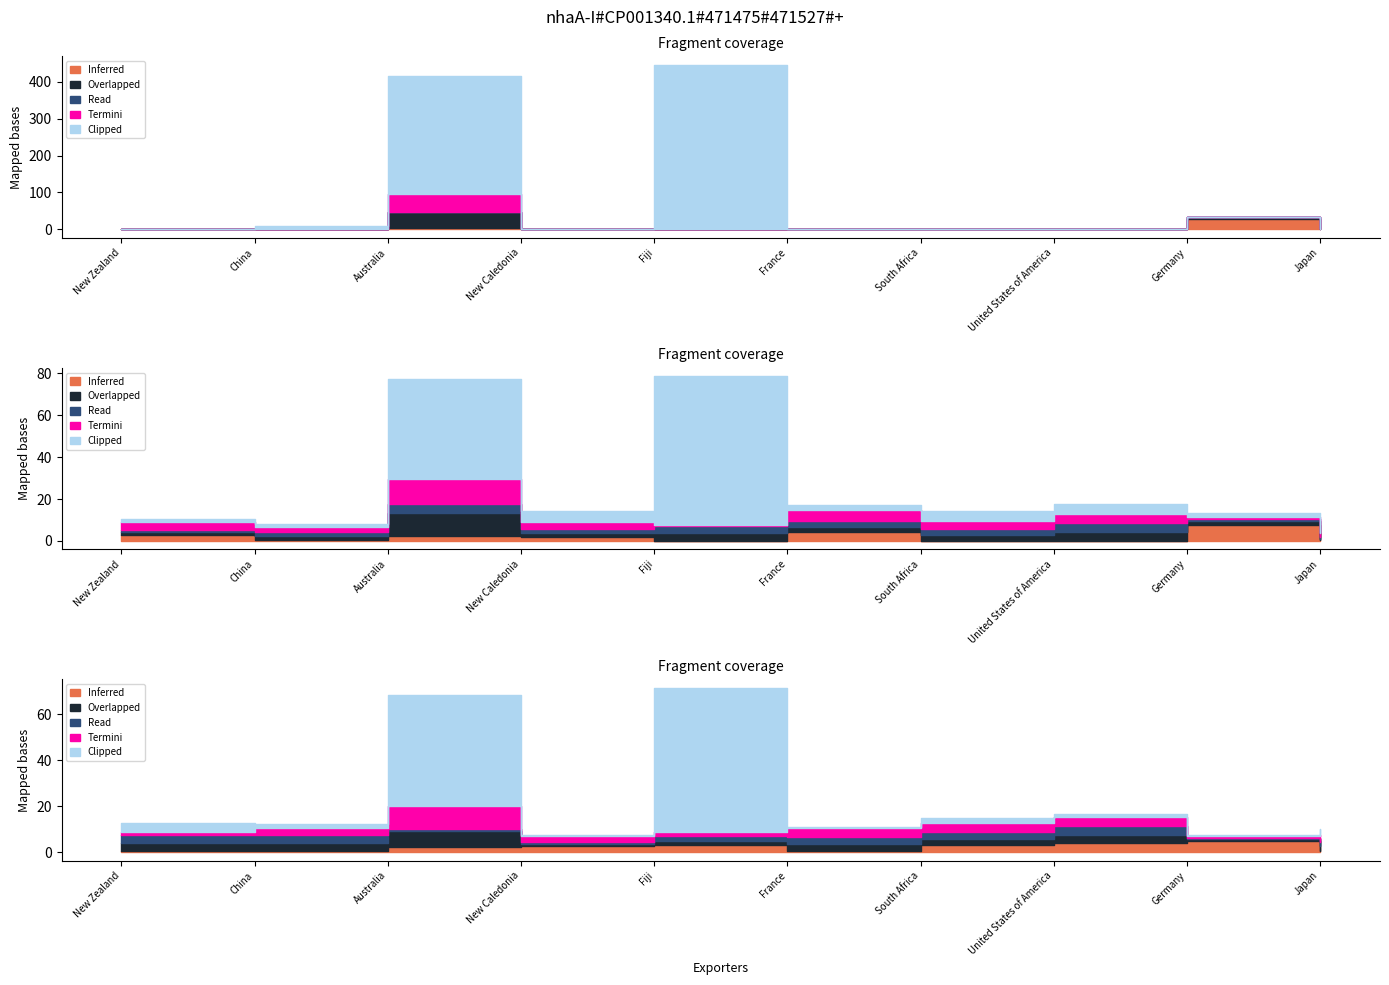

Reading left to right, what are all the values shown in this chart?

Inferred: New Zealand=0	China=0	Australia=3	New Caledonia=0	Fiji=0	France=0	South Africa=0	United States of America=0	Germany=29	Japan=0
Overlapped: New Zealand=2	China=0	Australia=43	New Caledonia=0	Fiji=0	France=0	South Africa=0	United States of America=0	Germany=4	Japan=0
Read: New Zealand=0	China=0	Australia=1	New Caledonia=0	Fiji=0	France=0	South Africa=0	United States of America=0	Germany=0	Japan=0
Termini: New Zealand=0	China=0	Australia=50	New Caledonia=0	Fiji=0	France=2	South Africa=0	United States of America=0	Germany=0	Japan=0
Clipped: New Zealand=0	China=8	Australia=317	New Caledonia=0	Fiji=446	France=0	South Africa=0	United States of America=0	Germany=0	Japan=0